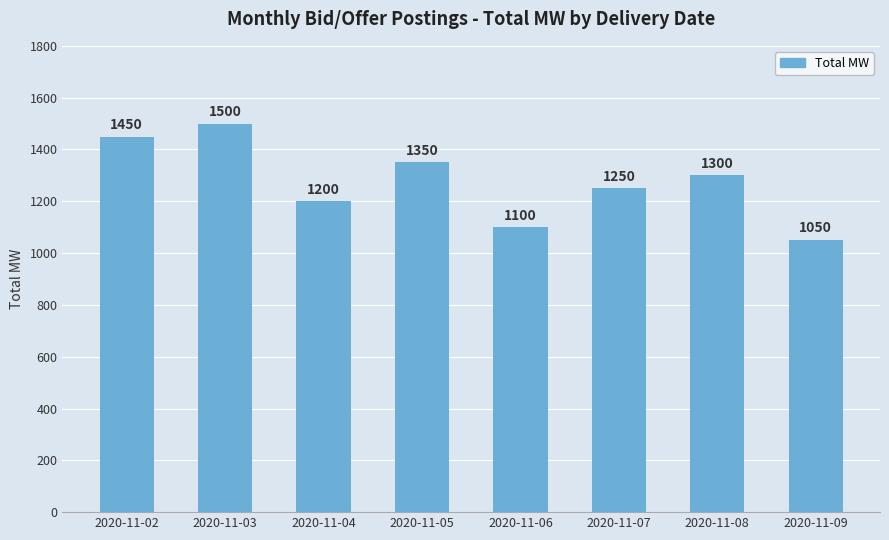

The chart shows a value of 1200 at 2020-11-04. True or false?

True